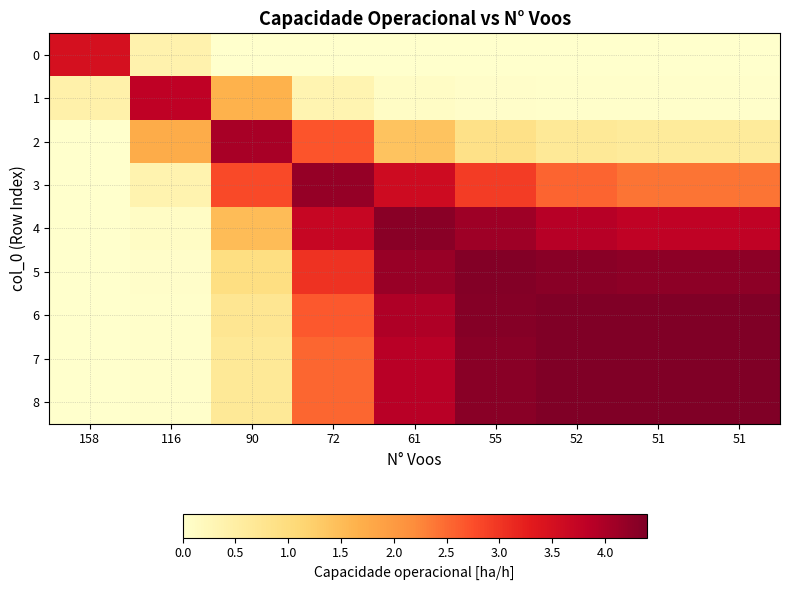

What is the spread (max minus min) of values at 72?

4.2